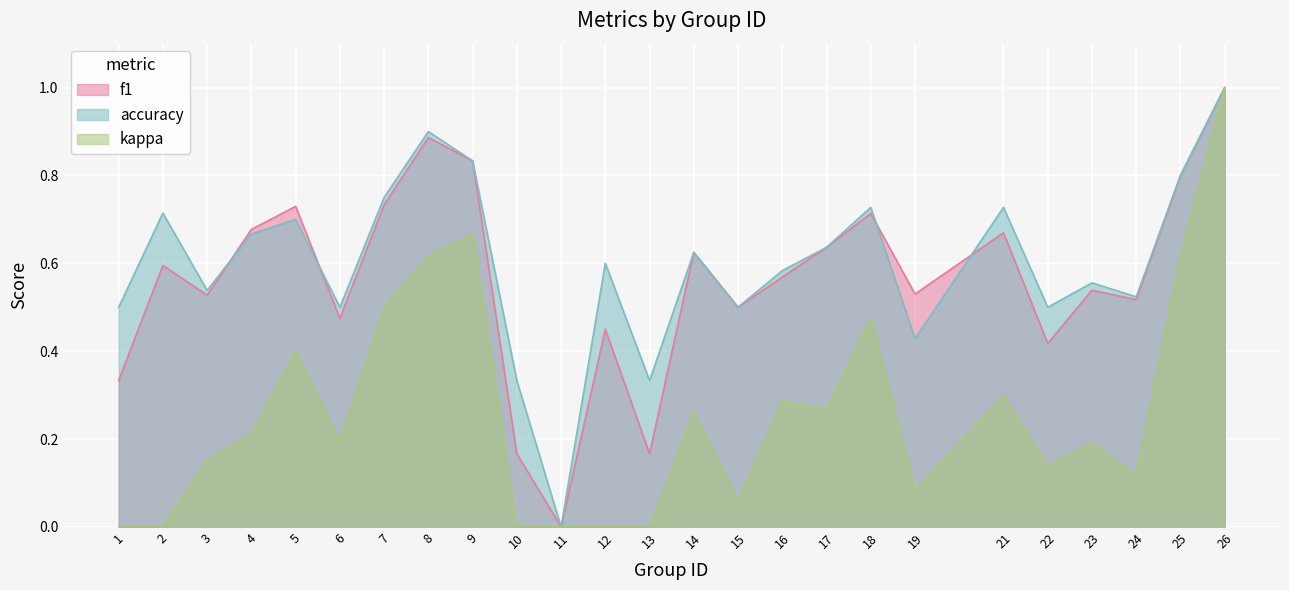

Is it true that f1 equals -0.5 at 11?

False